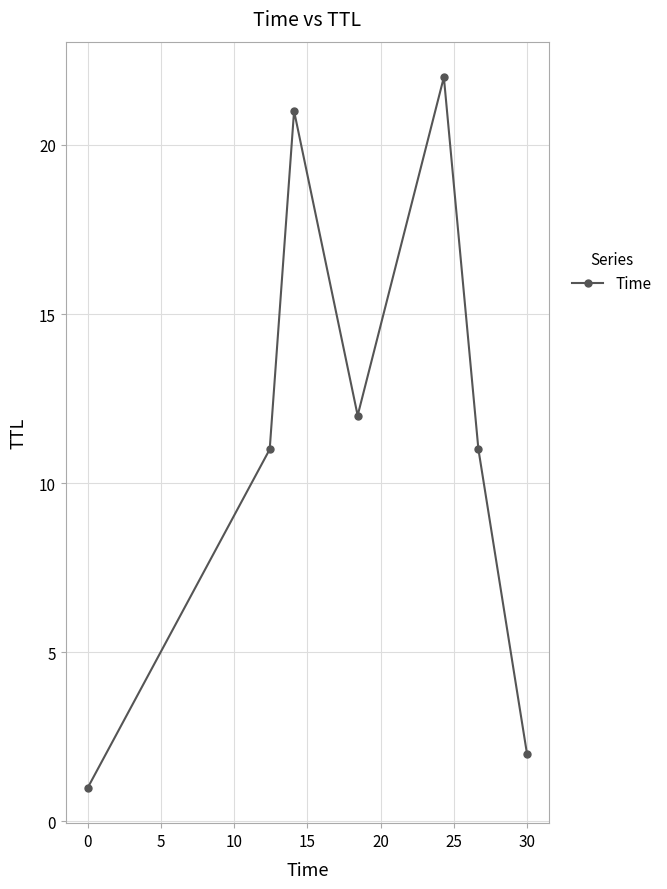

How many categories are shown in the chart?

7